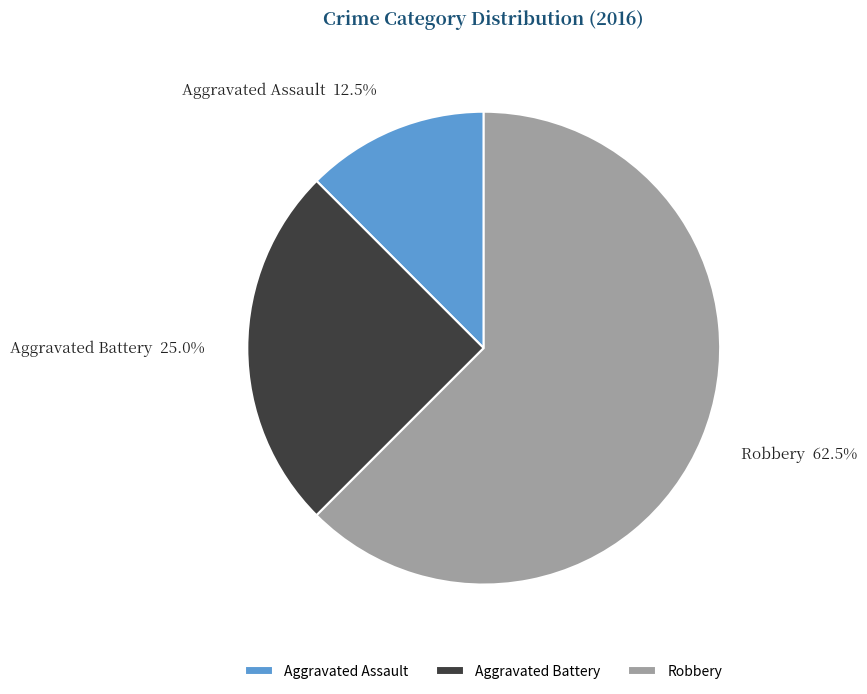

To the nearest percent, what is the average slice percentage?

33%